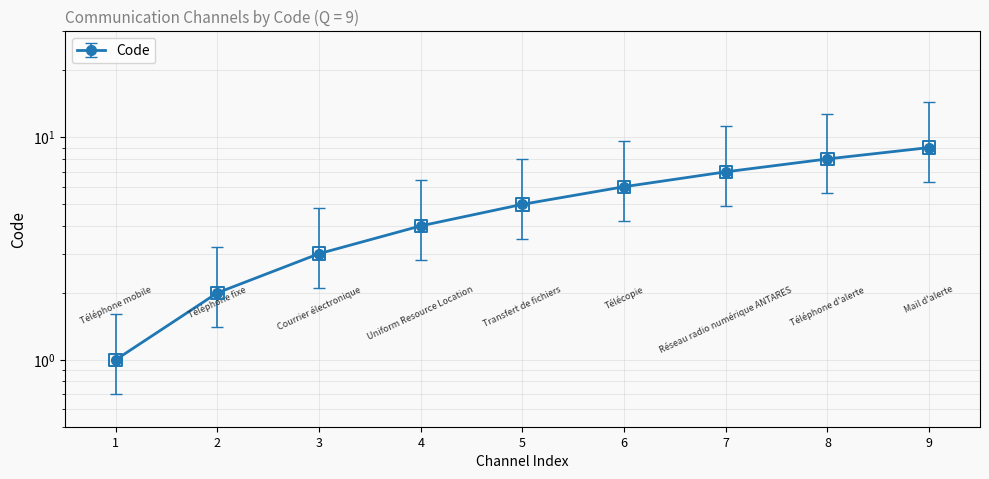

Approximately how many times larger is the value at 6 compared to 2?

3.0